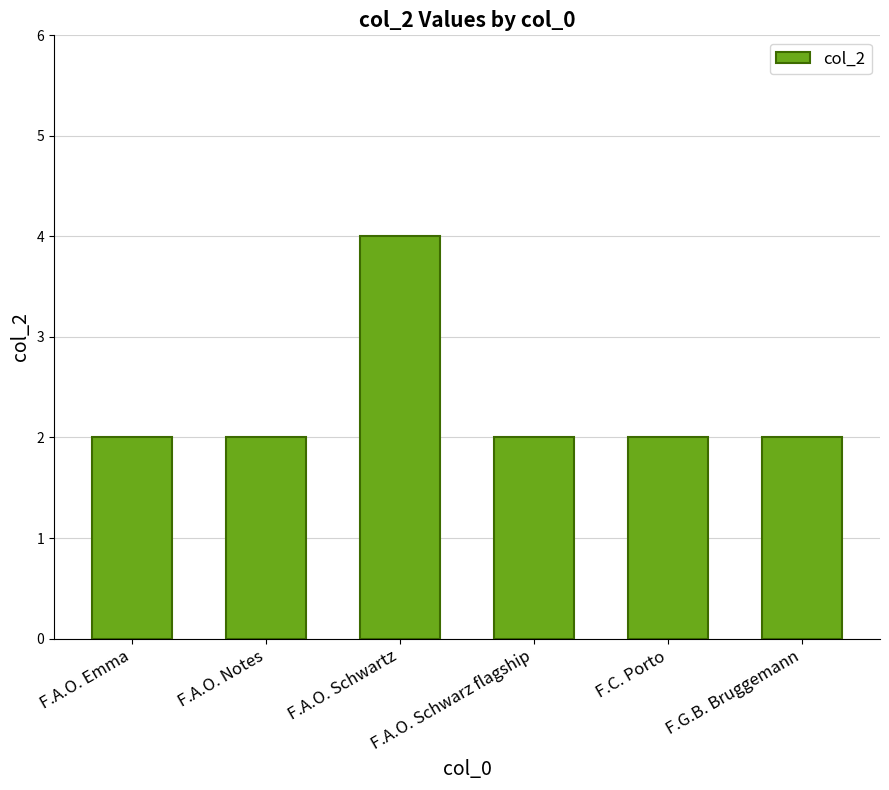

What is the label of the 4th bar from the right?

F.A.O. Schwartz